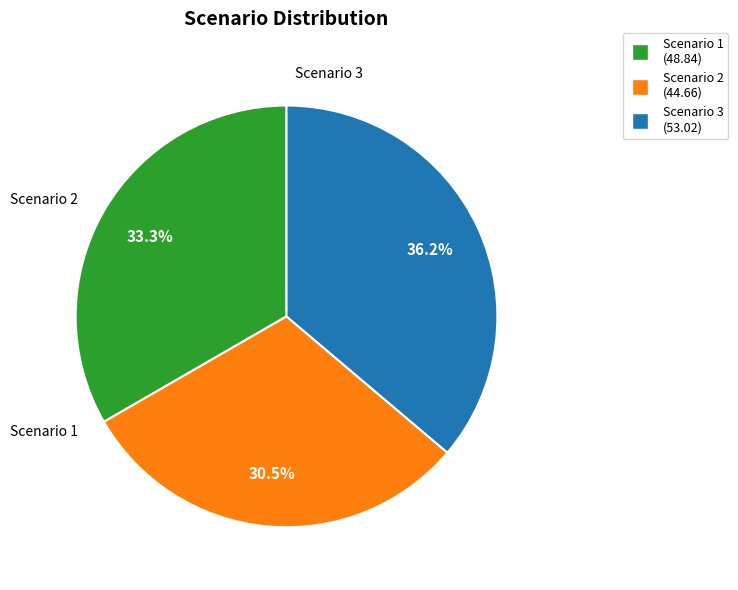

Is there a majority slice in this chart?

No